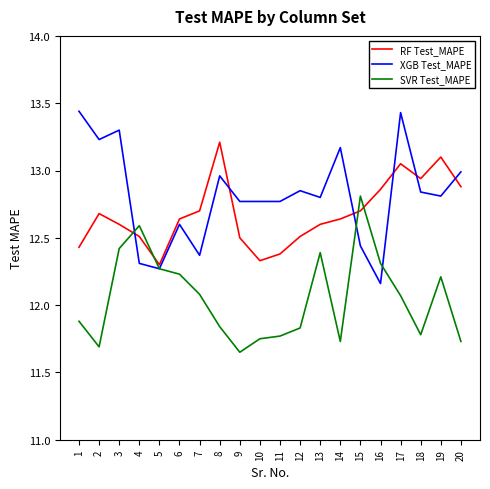

At which label does SVR Test_MAPE first exceed 12?

3